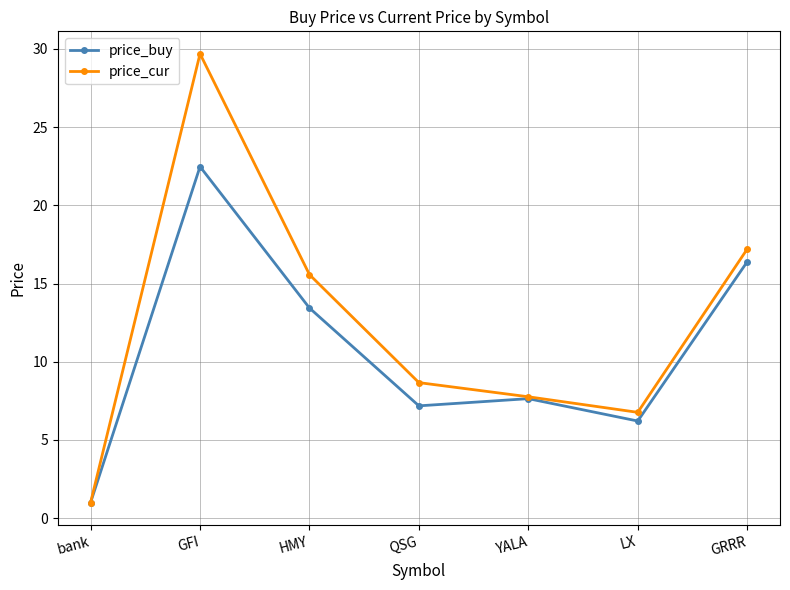

True or false: price_cur has a value of 6.8 at LX.

True